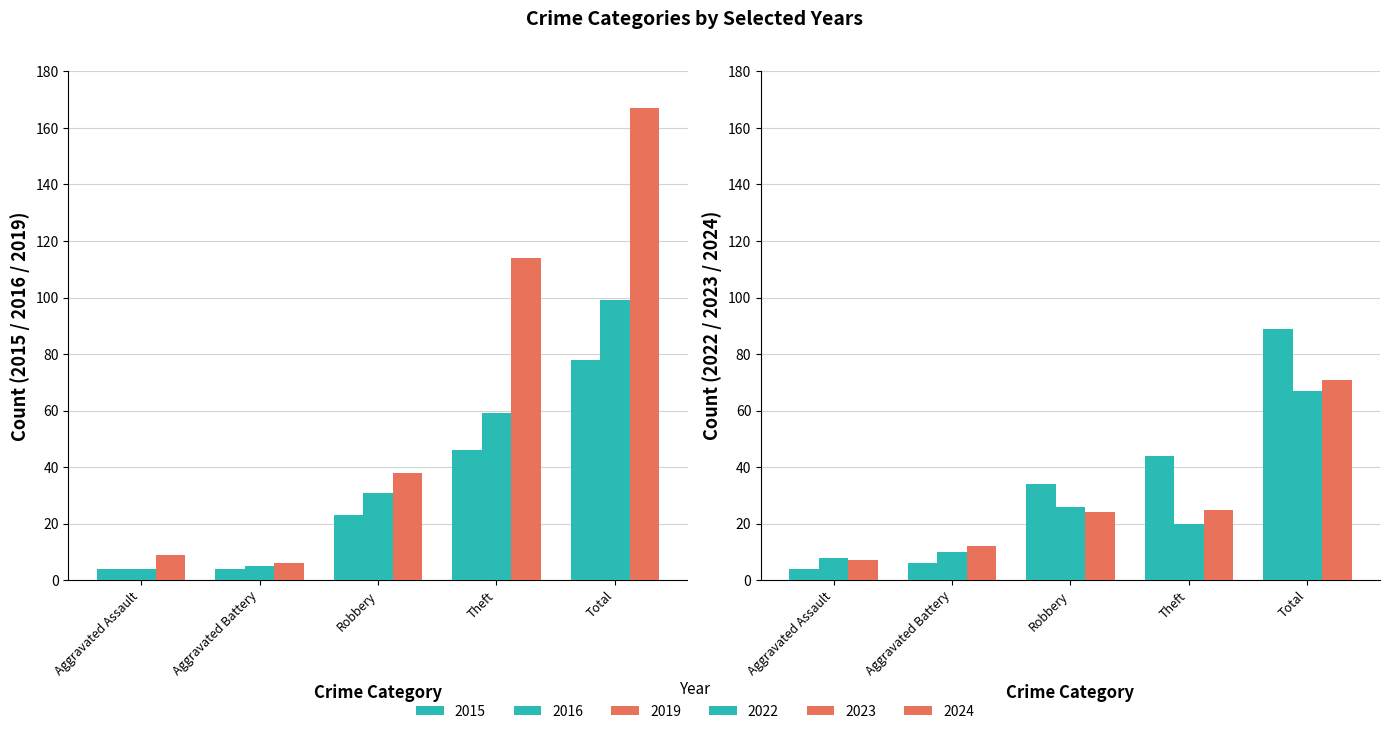

True or false: 2016 has a value of 105 at Theft.

False